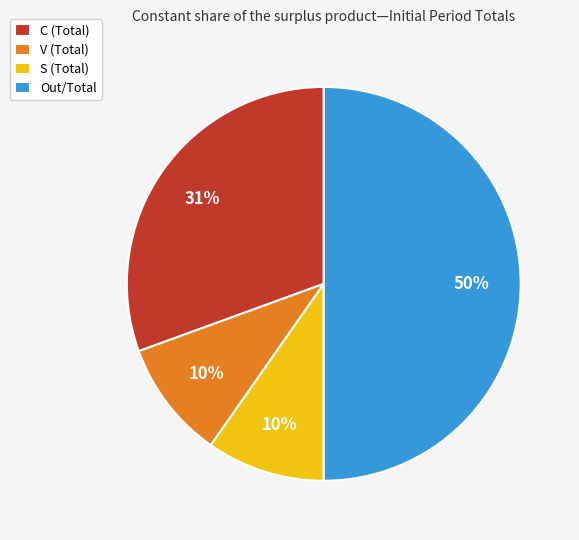

Combined, do V (Total) and C (Total) account for over 50%?

No